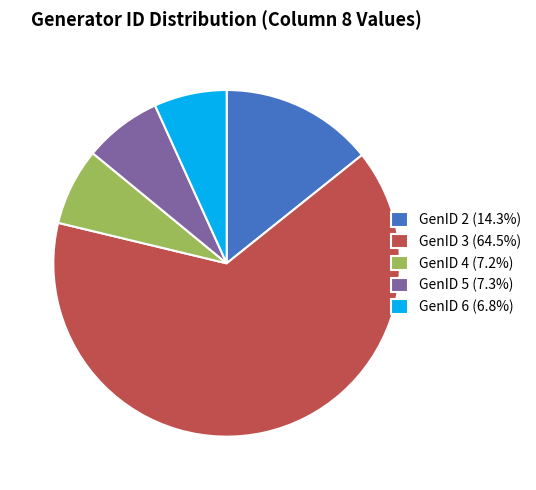

Does any single category account for the majority?

Yes